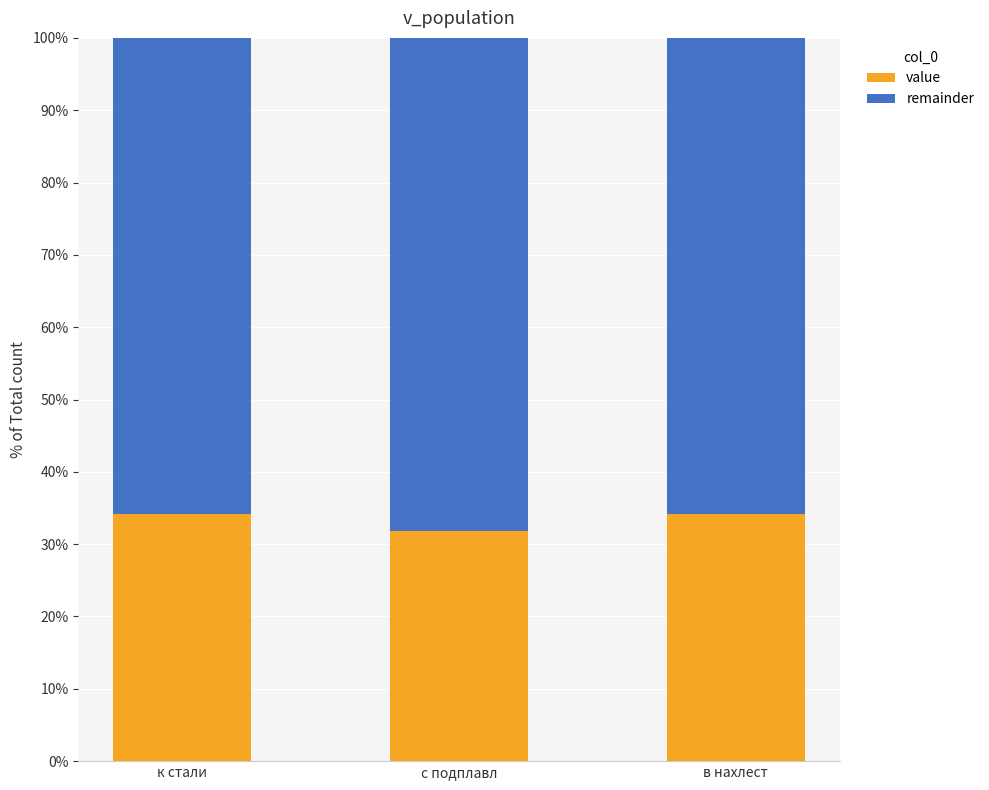

At which label does value reach its minimum?

с подплавл